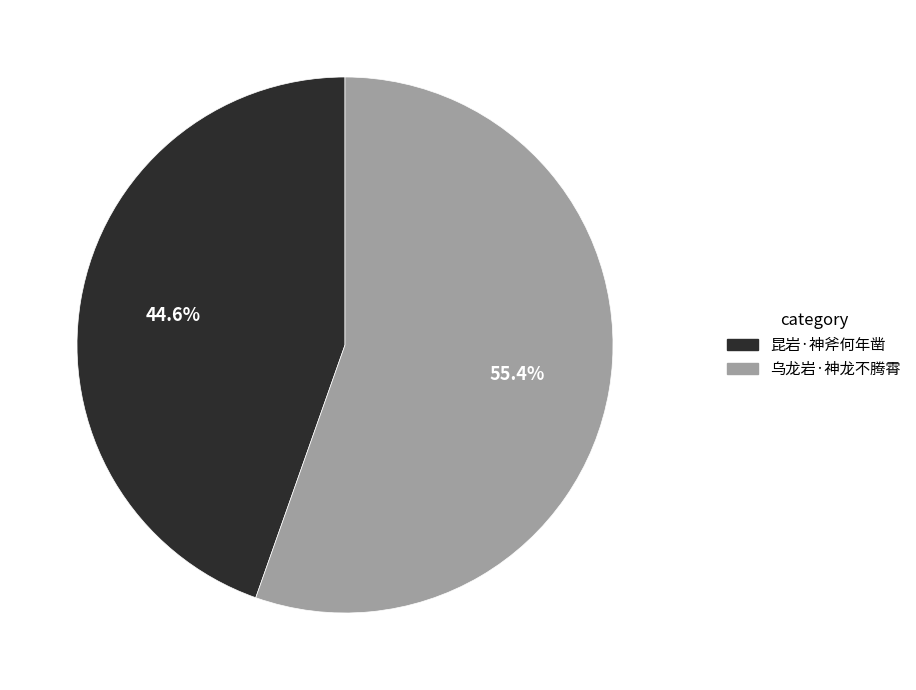

What is the ratio of the value at 乌龙岩·神龙不腾霄 to the value at 昆岩·神斧何年凿?

1.2